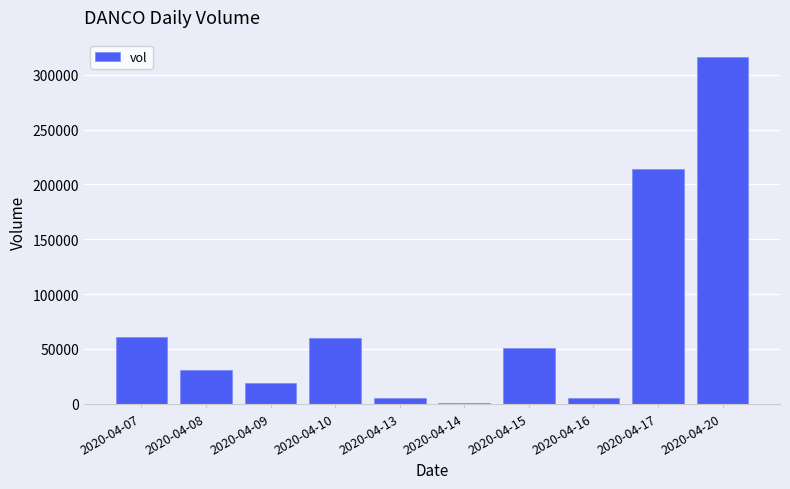

Which category has the lowest value across all series?

2020-04-14